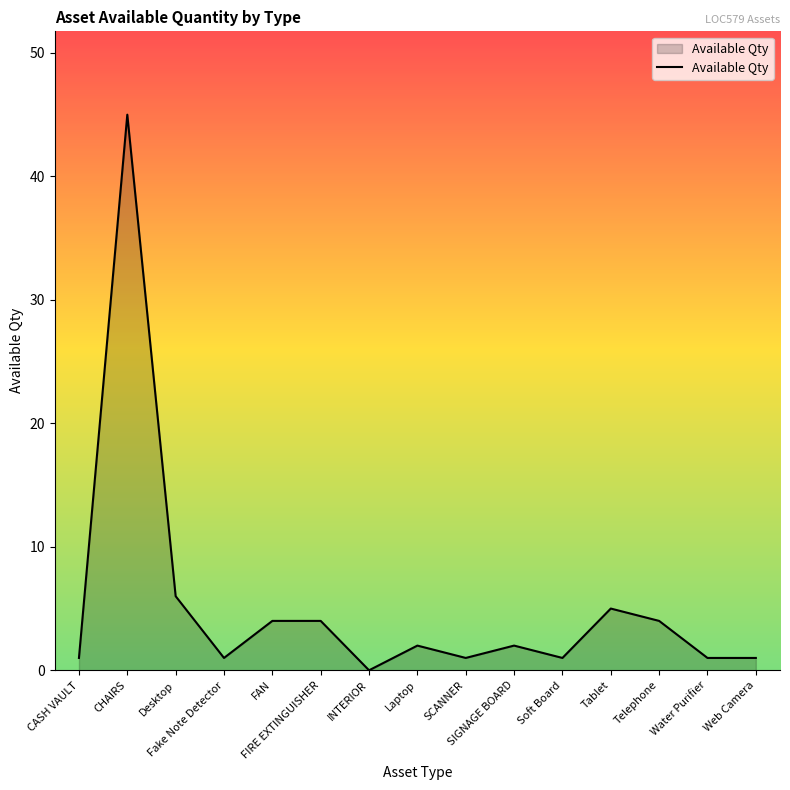

Does the chart display data point markers on the line(s)?

No